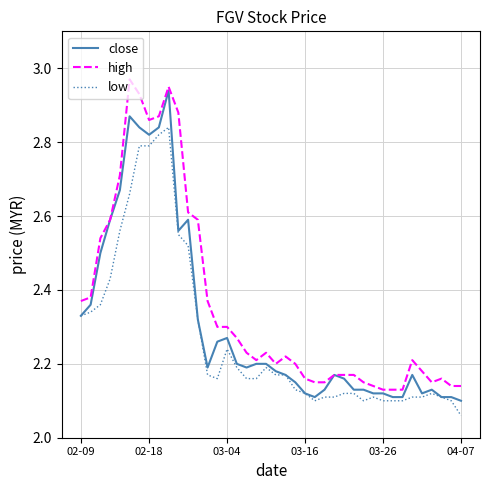

Which series has the largest total across all categories?

high